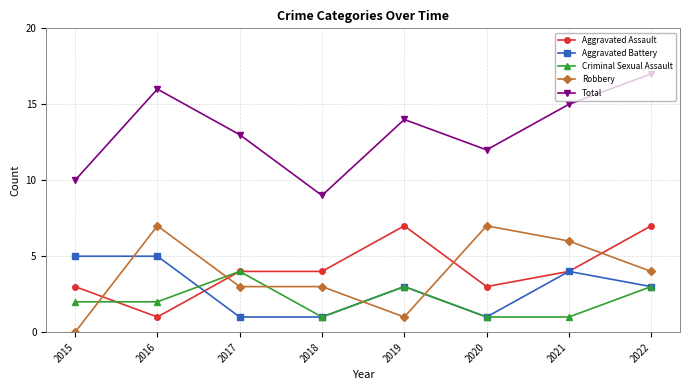

How many Robbery values are between 3 and 7?

6